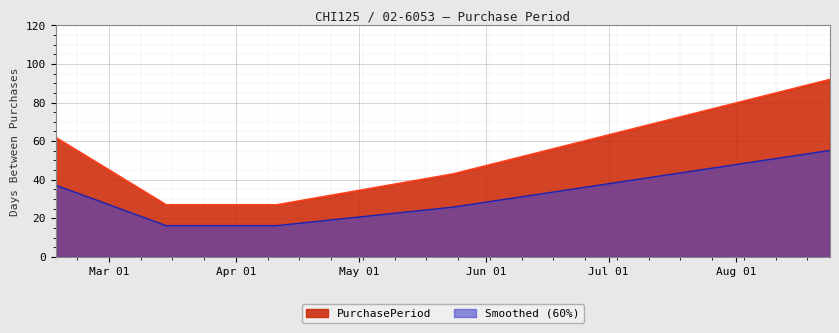

What is the greatest value displayed?

92.0